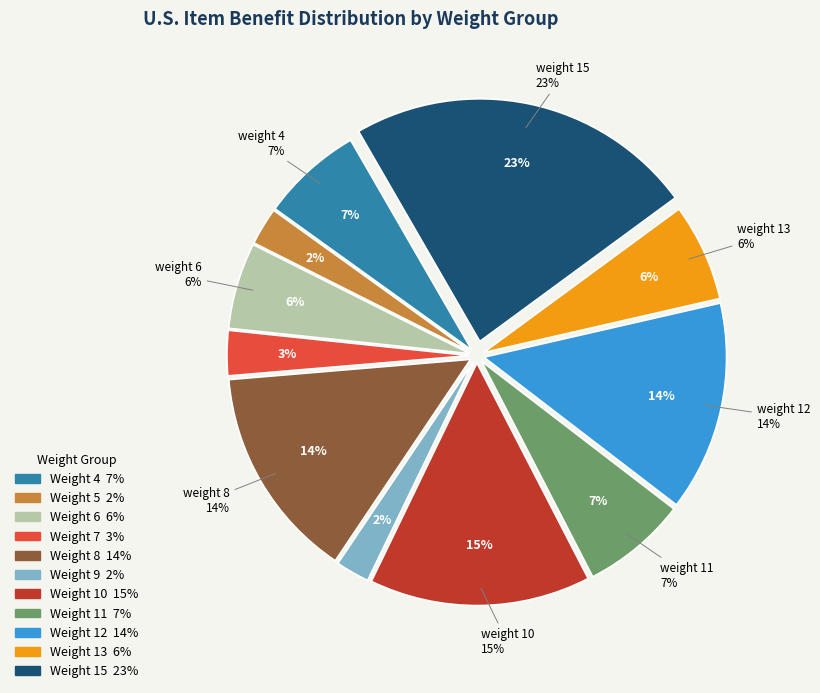

Count the number of slices in the pie.

11